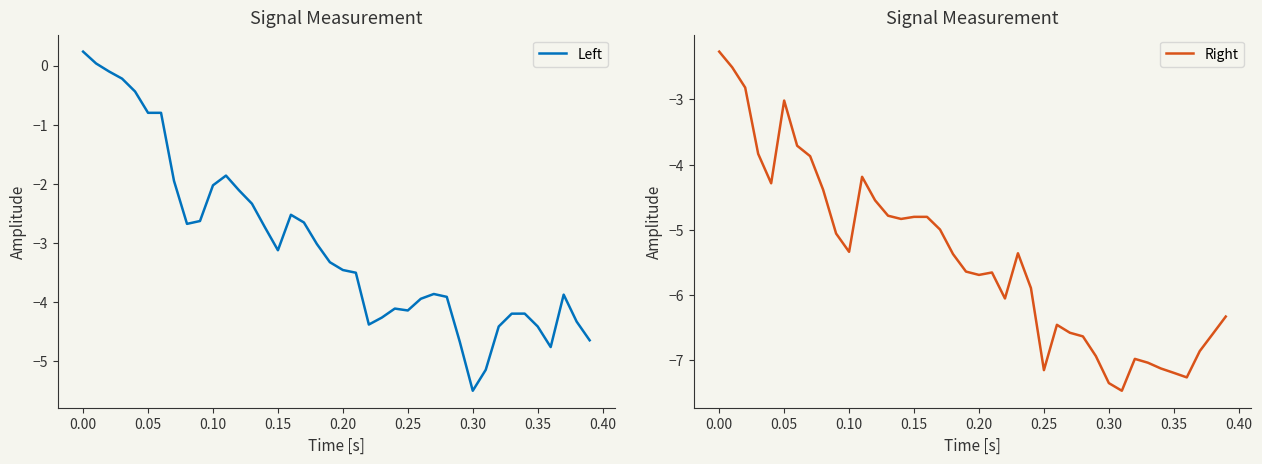

What is the lowest value of the Left series?

-5.5